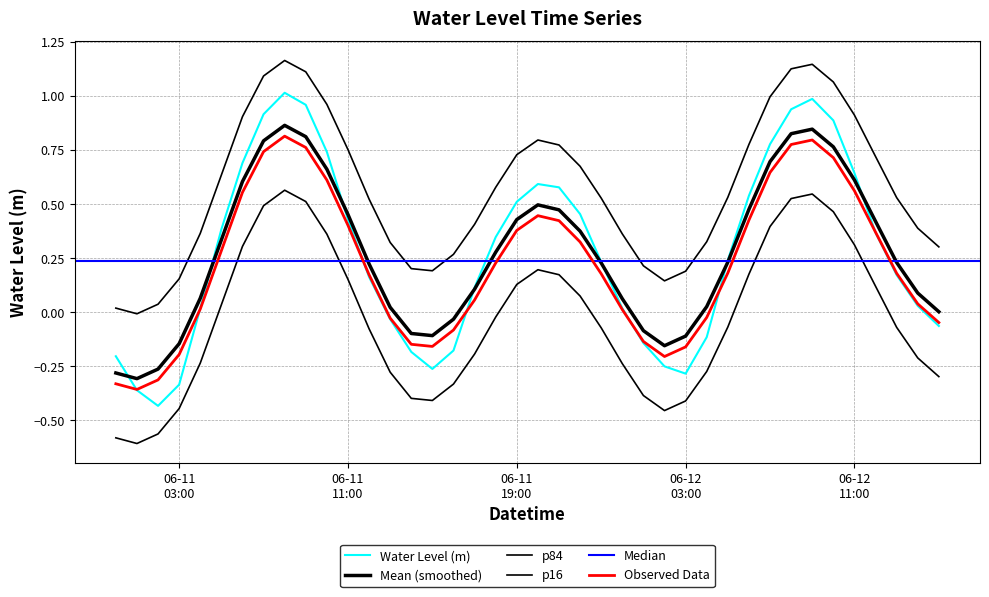

The value at 06-11 03:00 is -0.1. True or false?

False